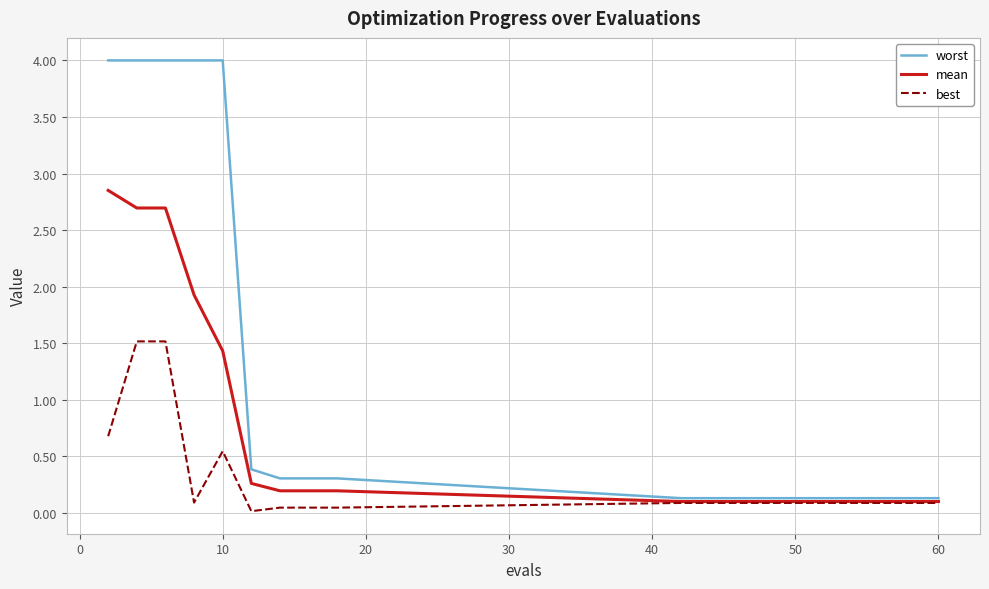

Which series has the widest spread of values?

worst